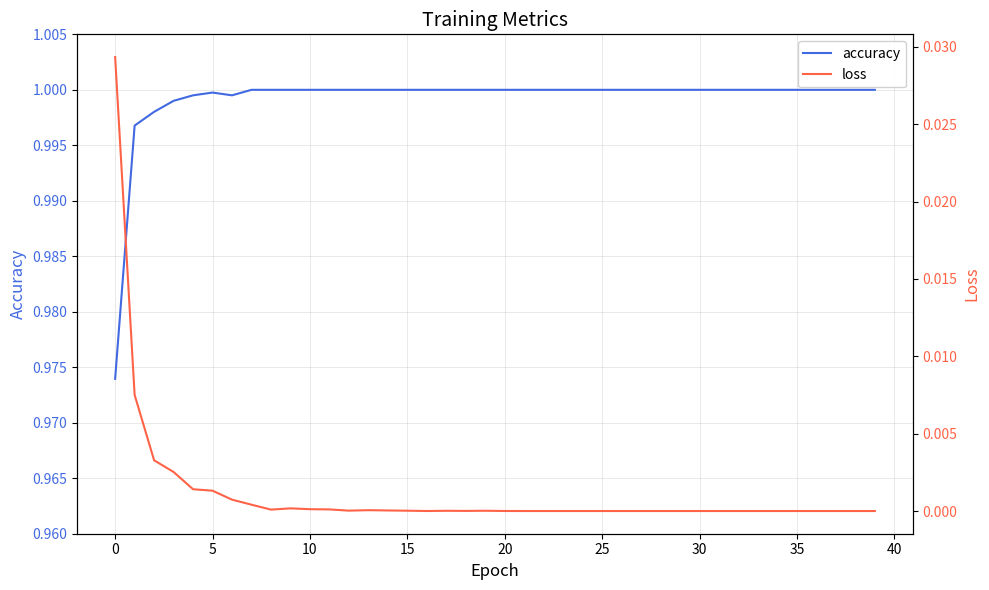

Is it true that accuracy equals 0.3 at 35?

False